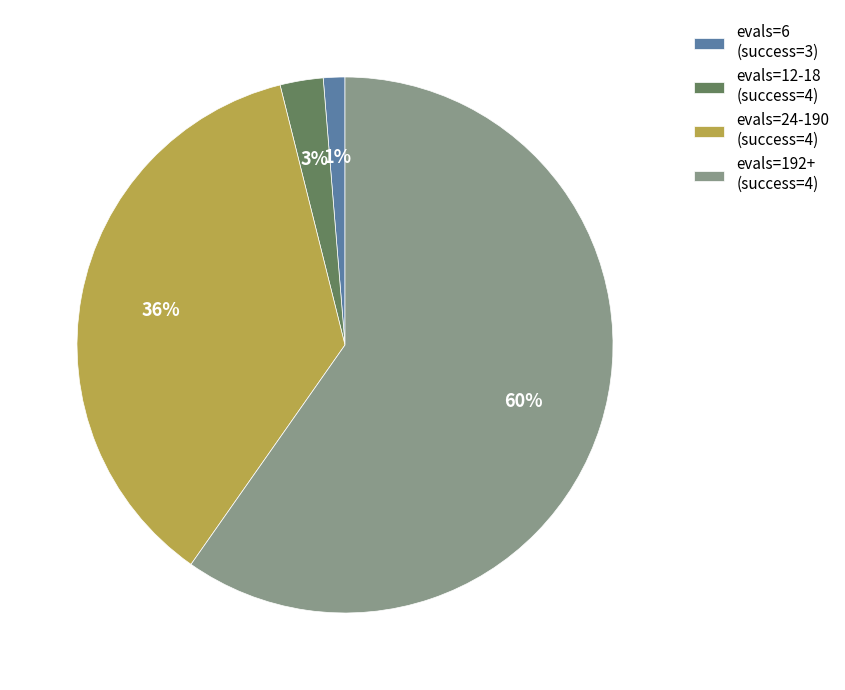

To the nearest percent, what portion does evals=12-18 (success=4) represent?

3%